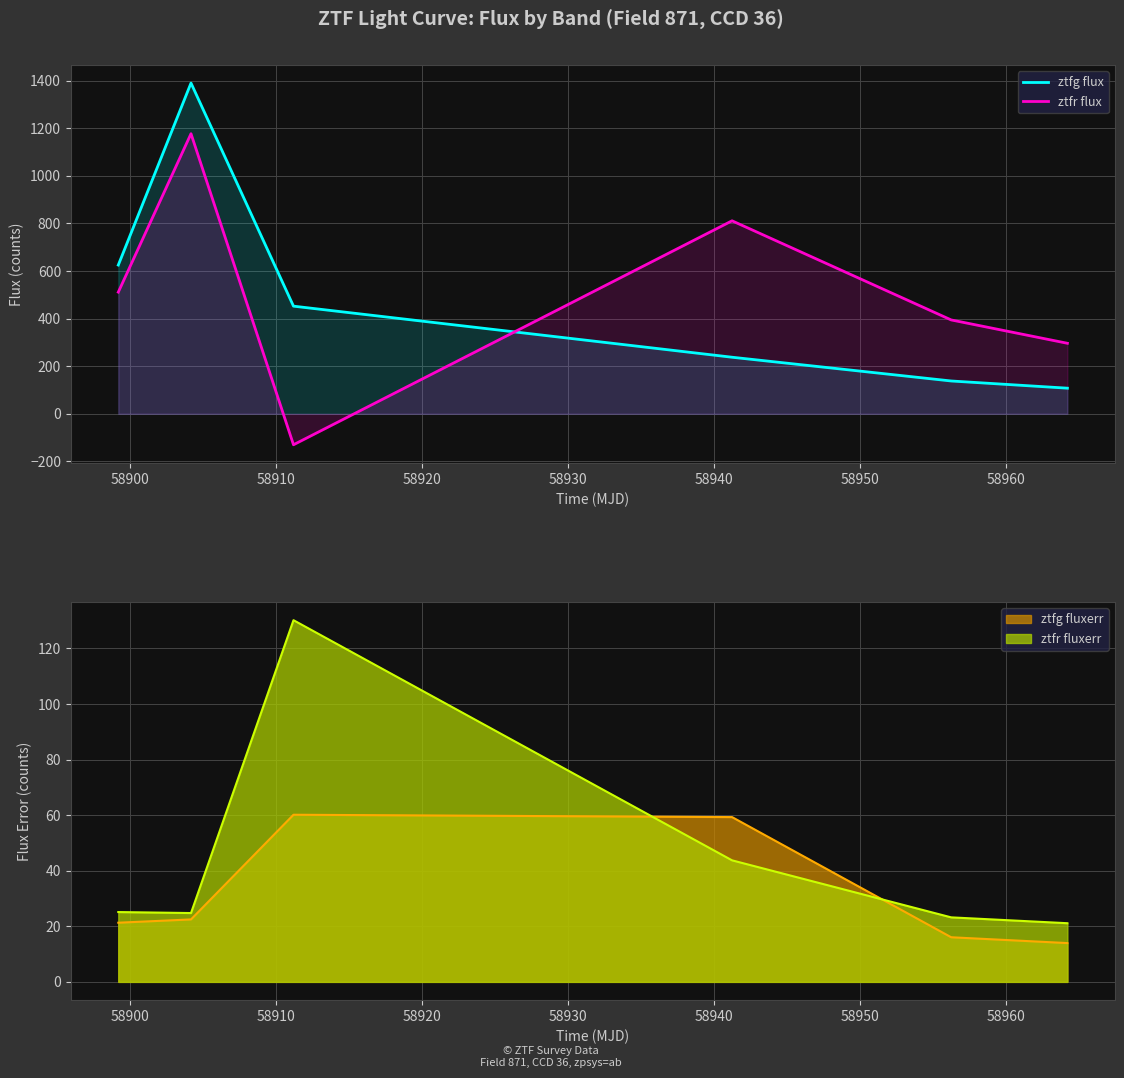

How many times do ztfr flux and ztfg flux cross each other?

1